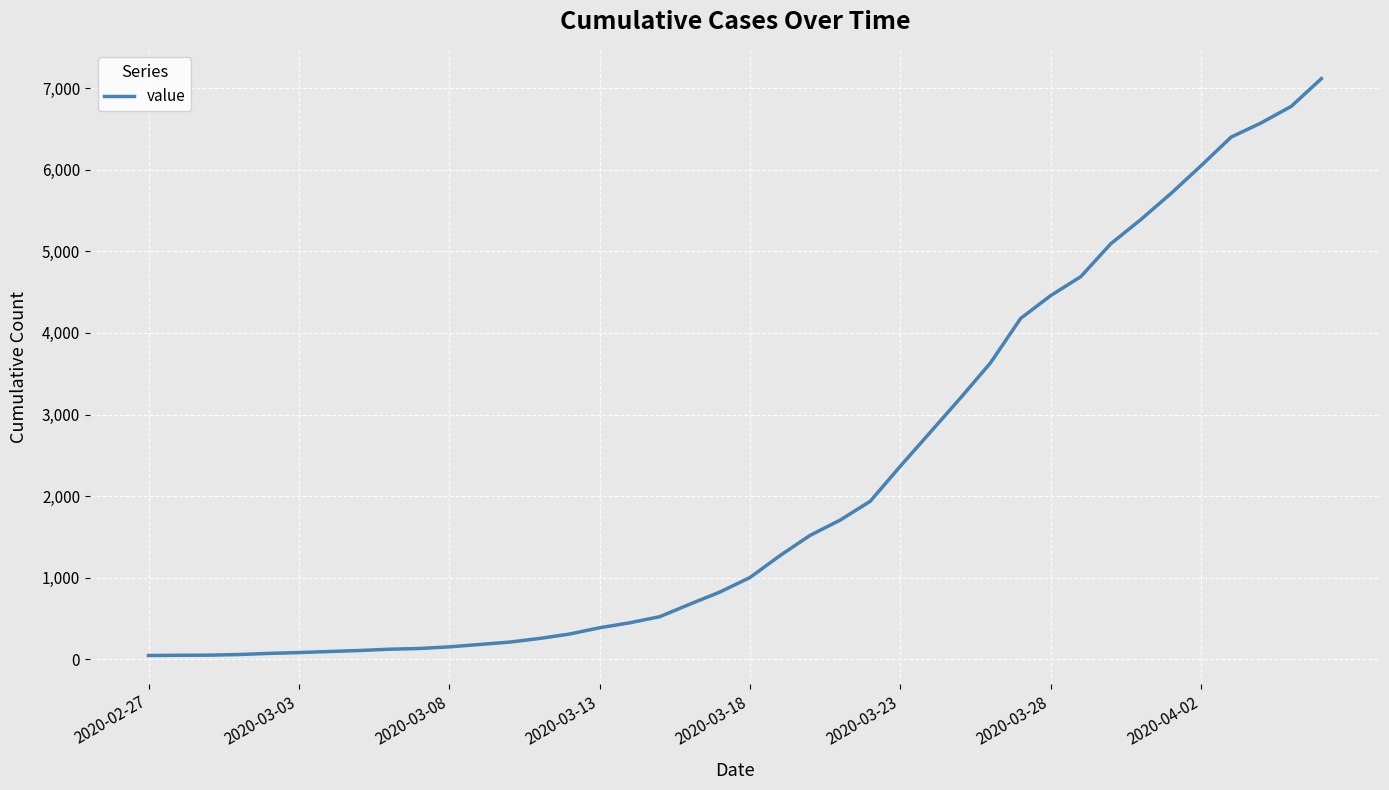

How many lines are shown in the chart?

1